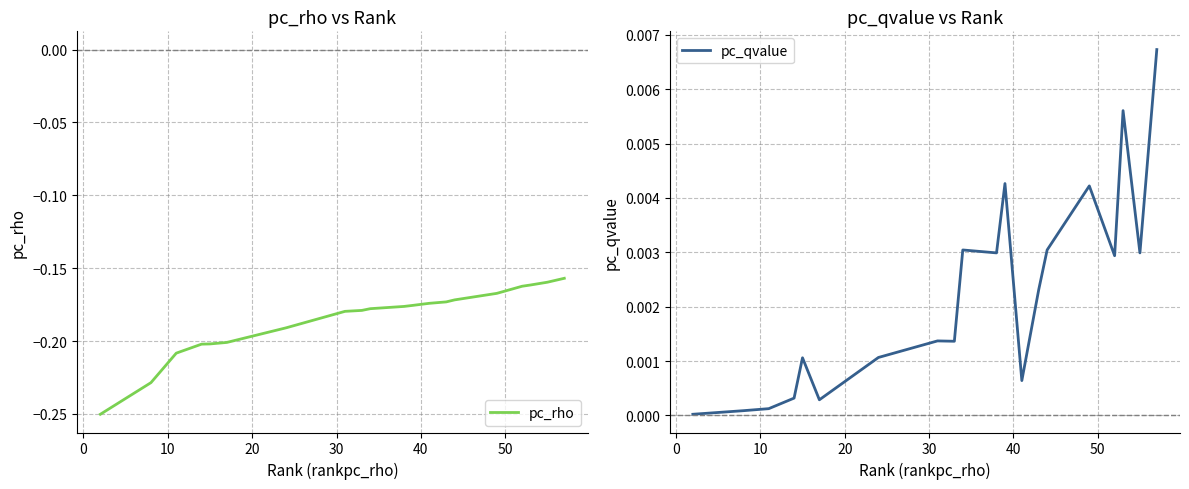

What are all the series names shown in the legend?

pc_rho, pc_qvalue